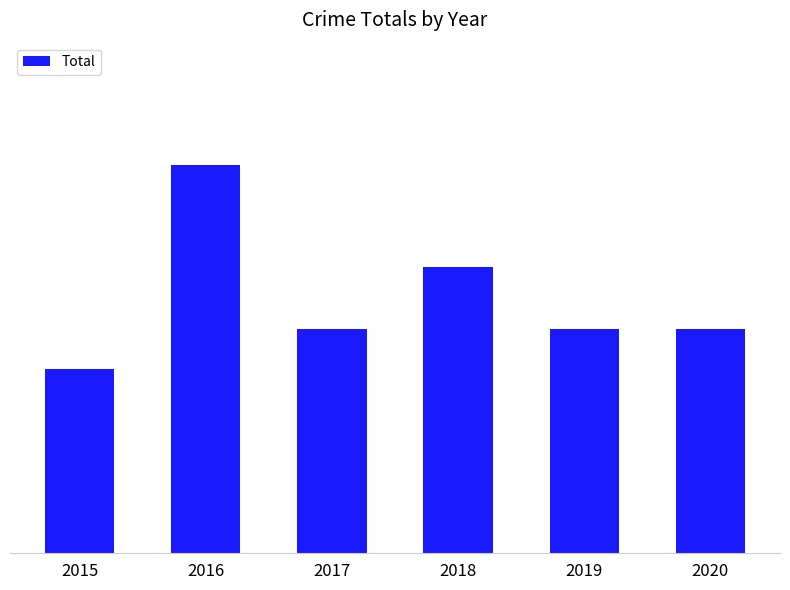

Count the values in the range 11 to 14.

4